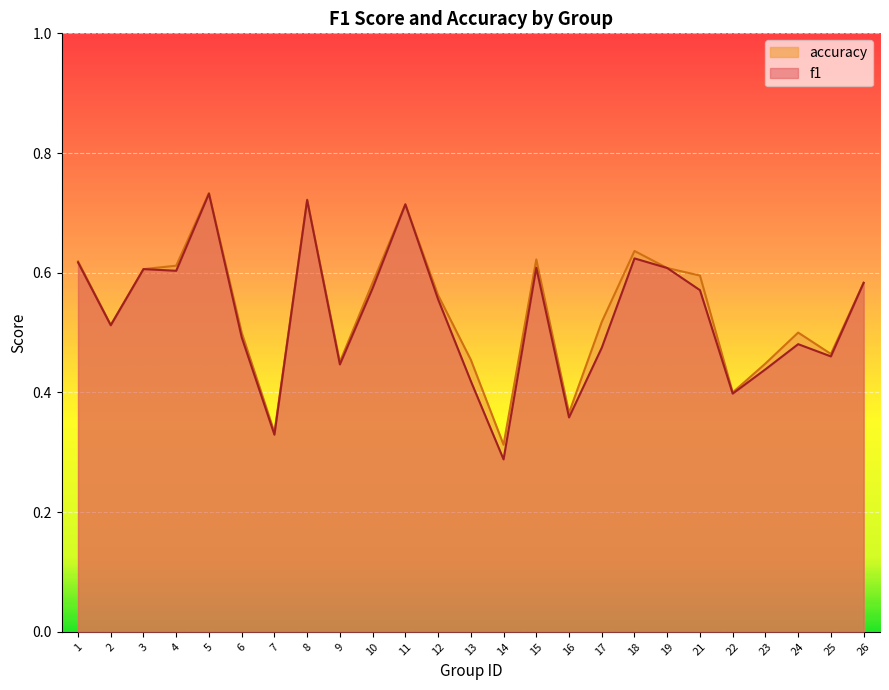

True or false: accuracy and f1 cross at least once.

False